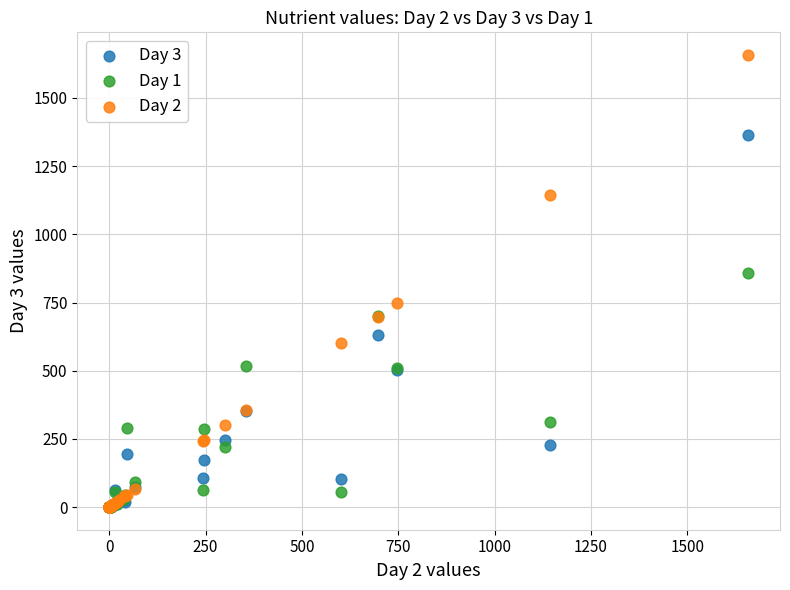

Across all series, what Y value is closest to 828?

857.7